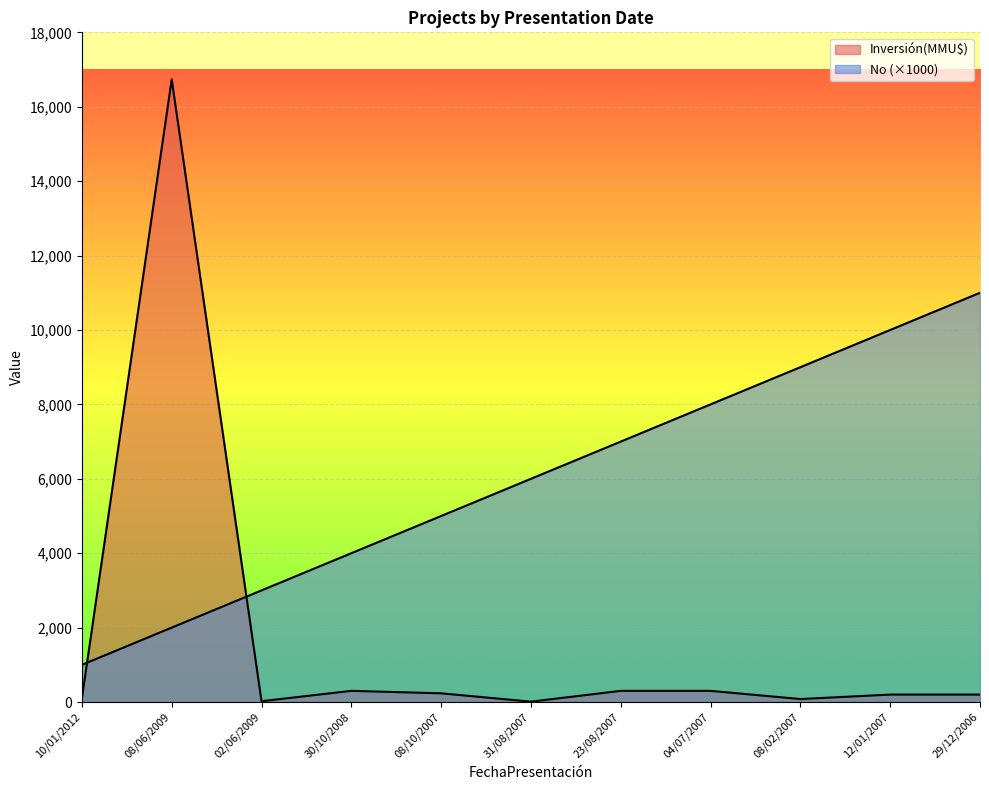

What are all the series names shown in the legend?

No, Inversión(MMU$)